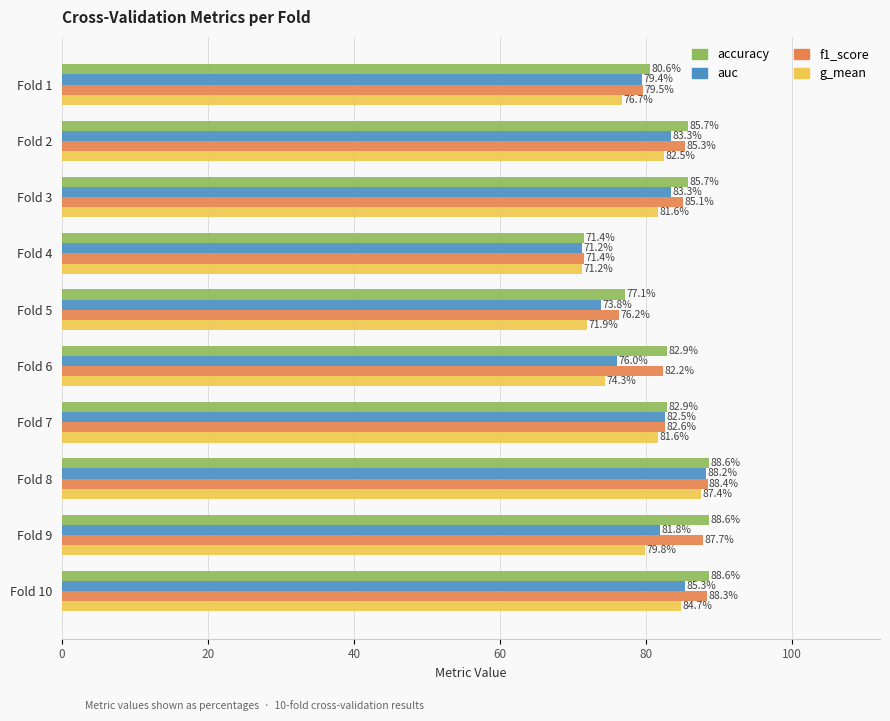

Which series has the largest total across all categories?

accuracy